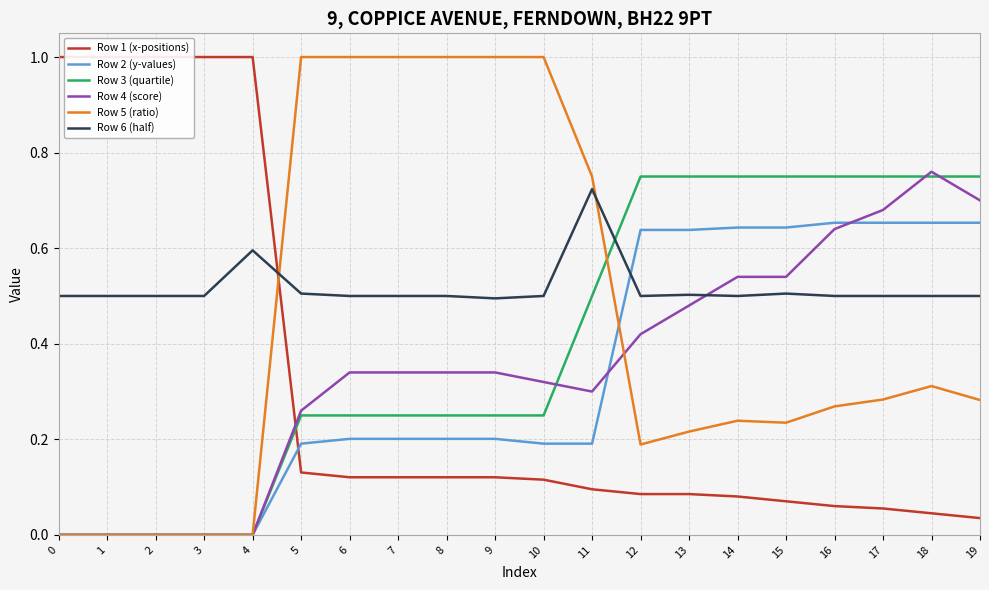

What is the total value across all series at 14?

2.8